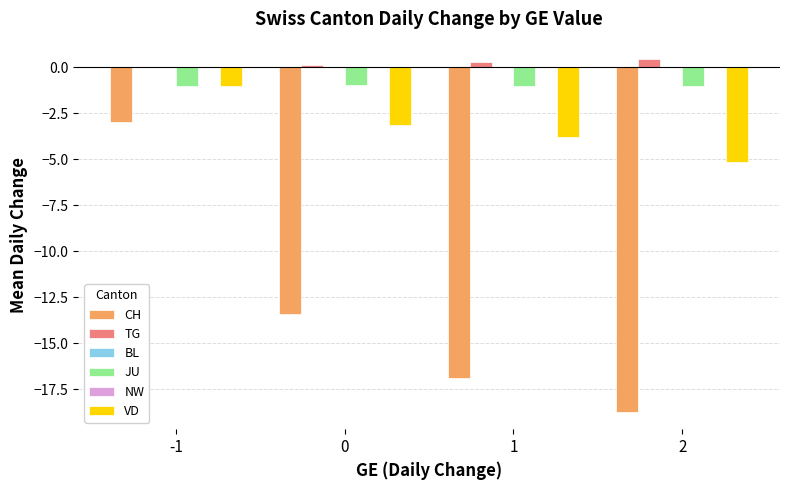

At how many categories does at least one series exceed -16?

4